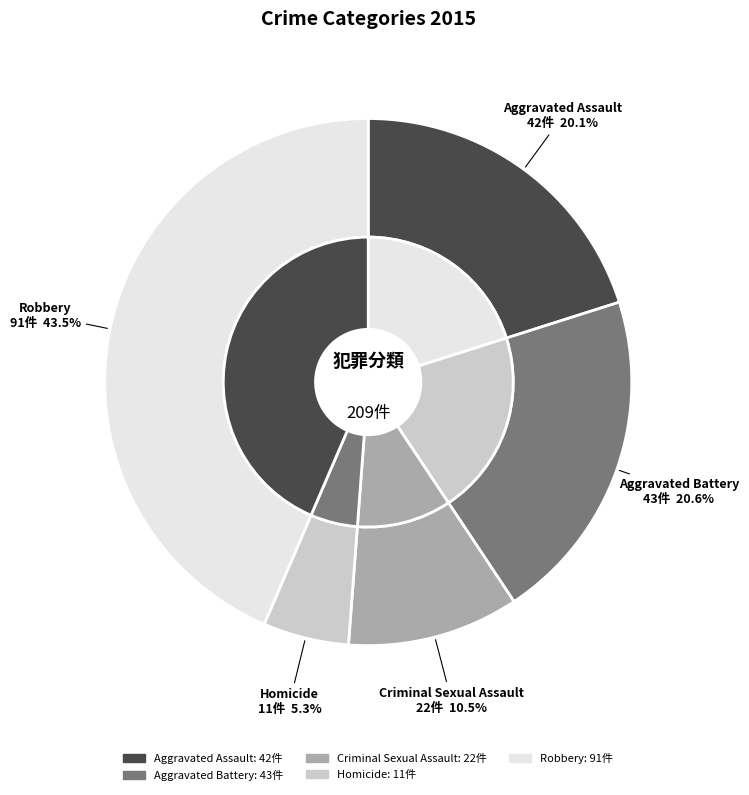

Combined, do Aggravated Battery and Robbery account for over 50%?

Yes